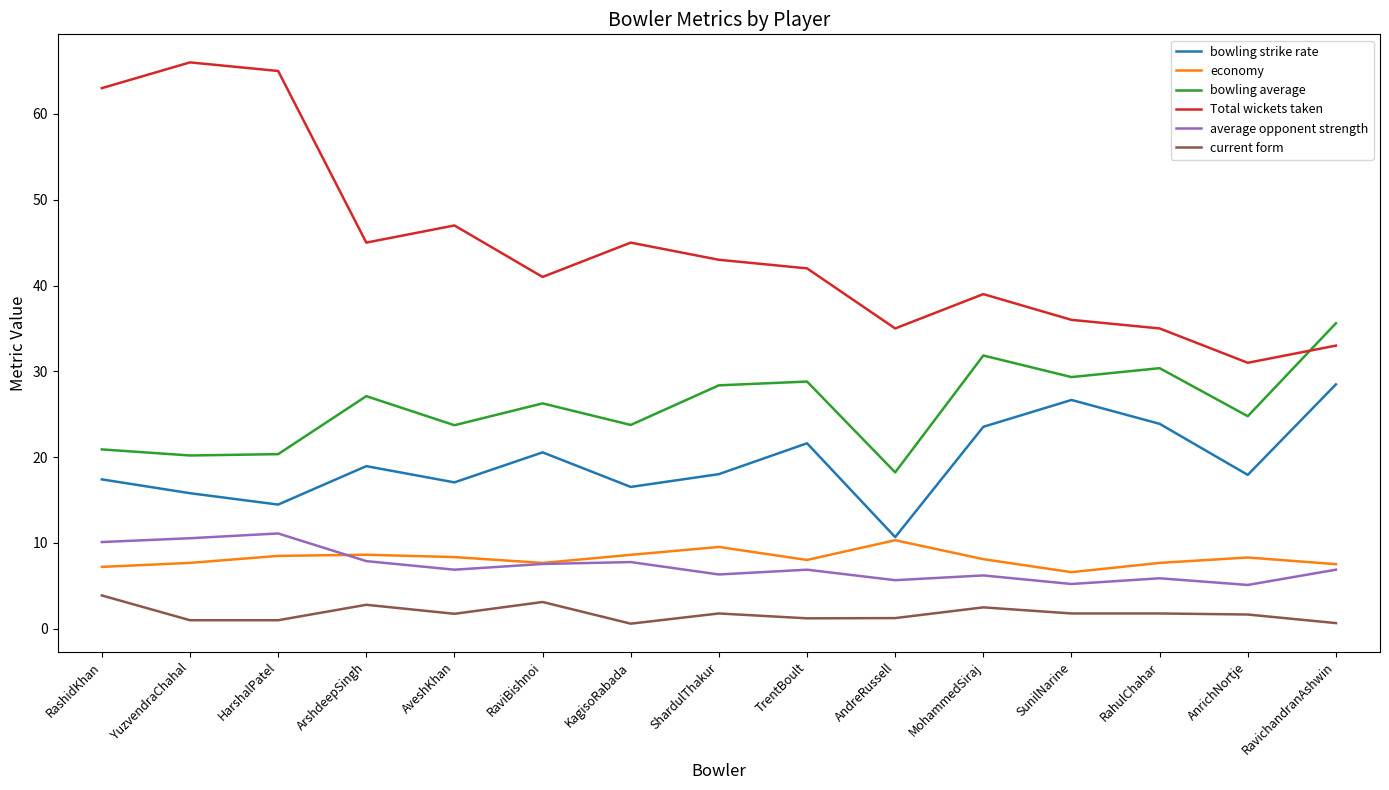

Count the number of data series in this chart.

6